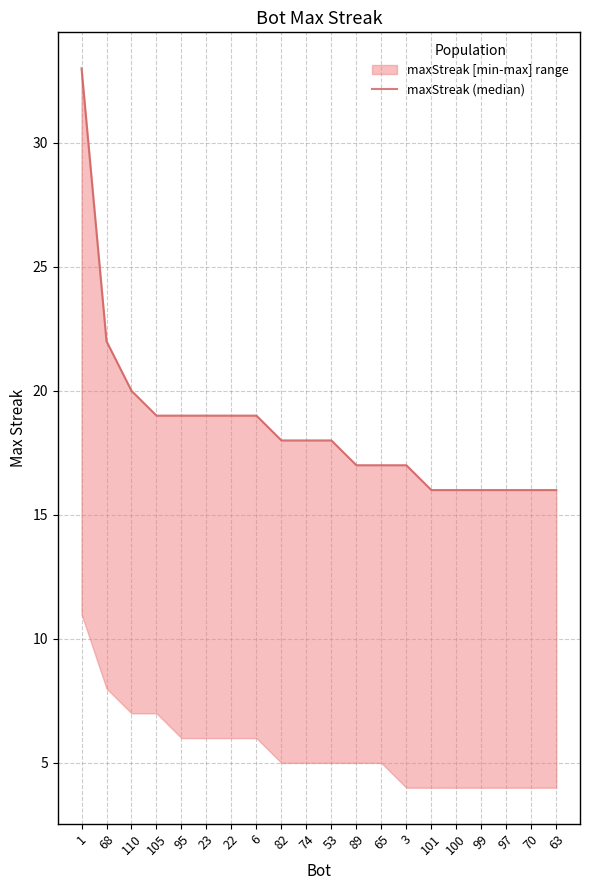

Reading right to left, extract all data points from this chart.

16	16	16	16	16	16	17	17	17	18	18	18	19	19	19	19	19	20	22	33